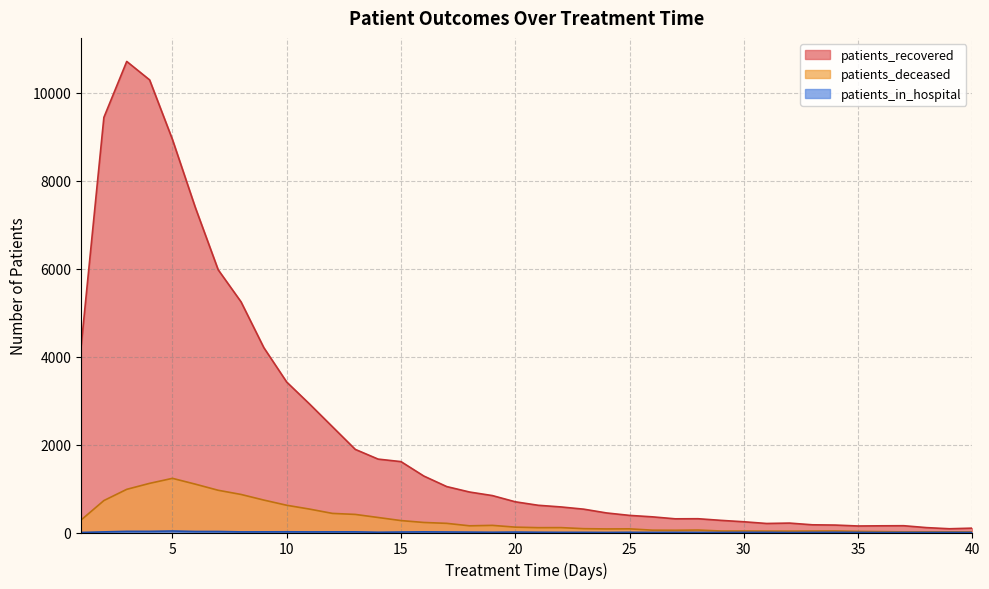

Reading left to right, what are all the values shown in this chart?

patients_recovered: 4211	9434	10706	10287	8932	7388	5972	5243	4200	3419	2920	2404	1889	1668	1611	1283	1044	920	839	698	619	581	530	444	389	356	311	313	276	244	205	214	175	169	148	152	154	111	85	99
patients_deceased: 283	726	981	1117	1231	1099	960	865	737	619	532	434	411	341	271	228	208	152	162	122	110	111	87	81	83	53	51	56	34	34	32	31	33	35	25	20	14	15	15	14
patients_in_hospital: 1	14	26	26	34	23	23	14	15	16	14	15	15	6	11	15	12	9	6	10	6	4	4	2	5	3	4	3	2	4	4	0	3	5	2	0	1	1	2	1